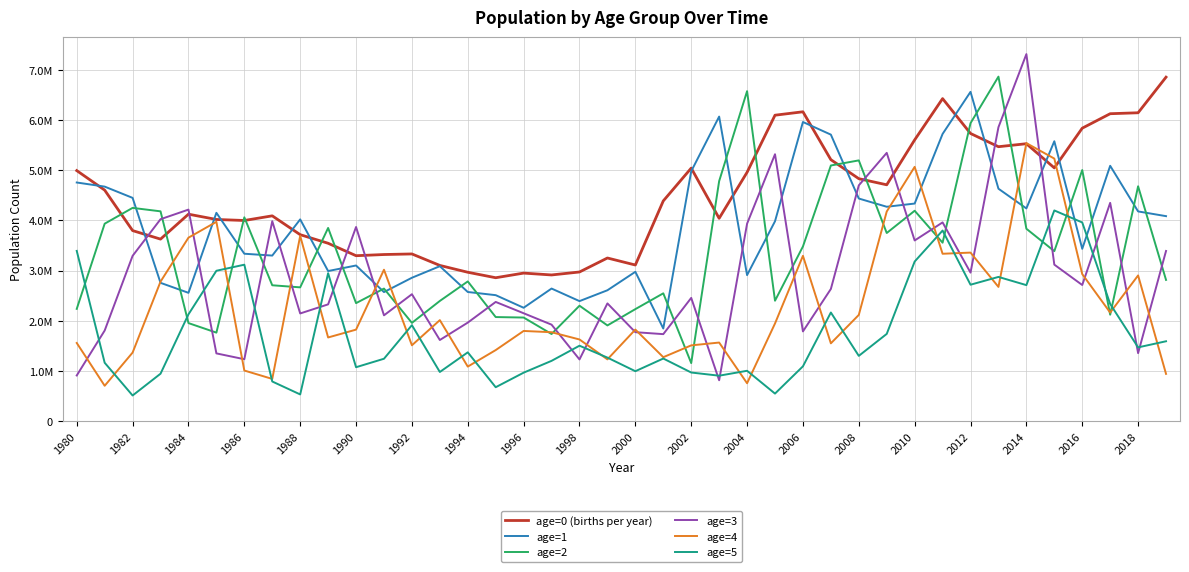

How many interior local valleys does the age=0 (births per year) series have?

10